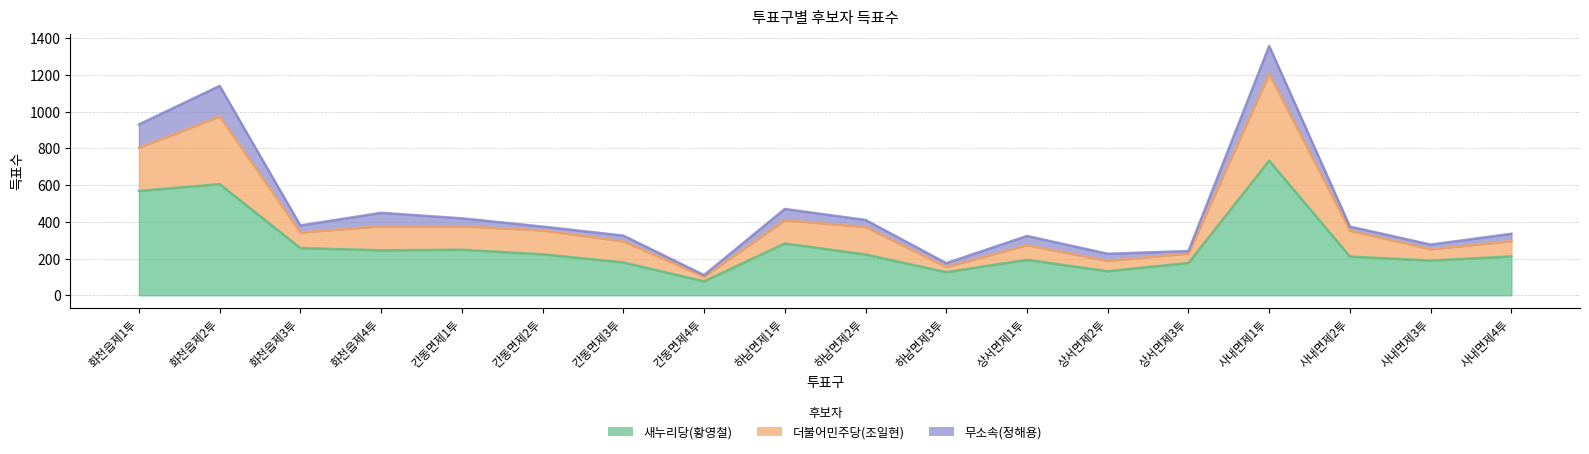

What is the sum of the 새누리당(황영철) values at 화천읍제1투 and 상서면제2투?

699